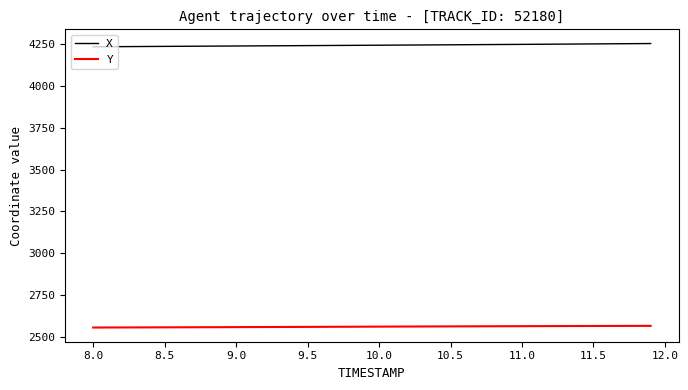

How many categories are shown in the chart?

40